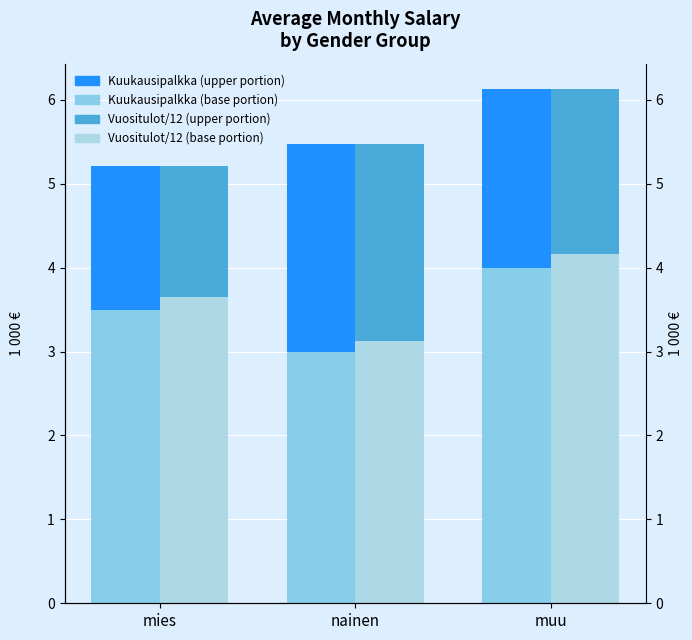

What is the label of the 1st bar from the left?

mies